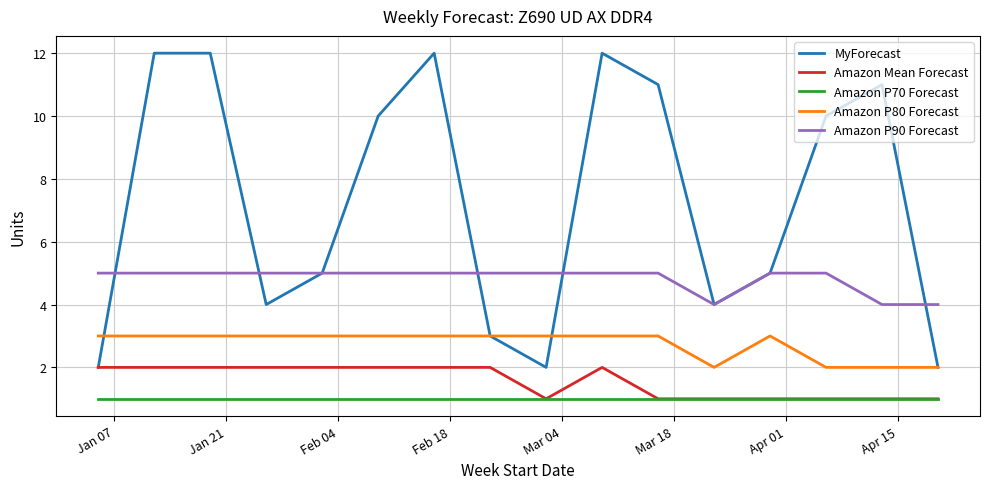

Rank the series by their maximum value, from lowest to highest.

Amazon P70 Forecast, Amazon Mean Forecast, Amazon P80 Forecast, Amazon P90 Forecast, MyForecast